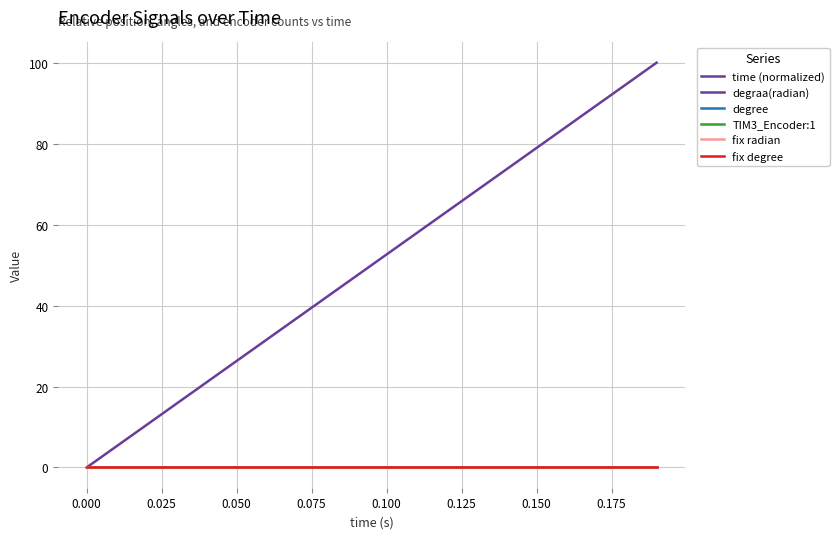

Which series has the widest spread of values?

time (normalized)